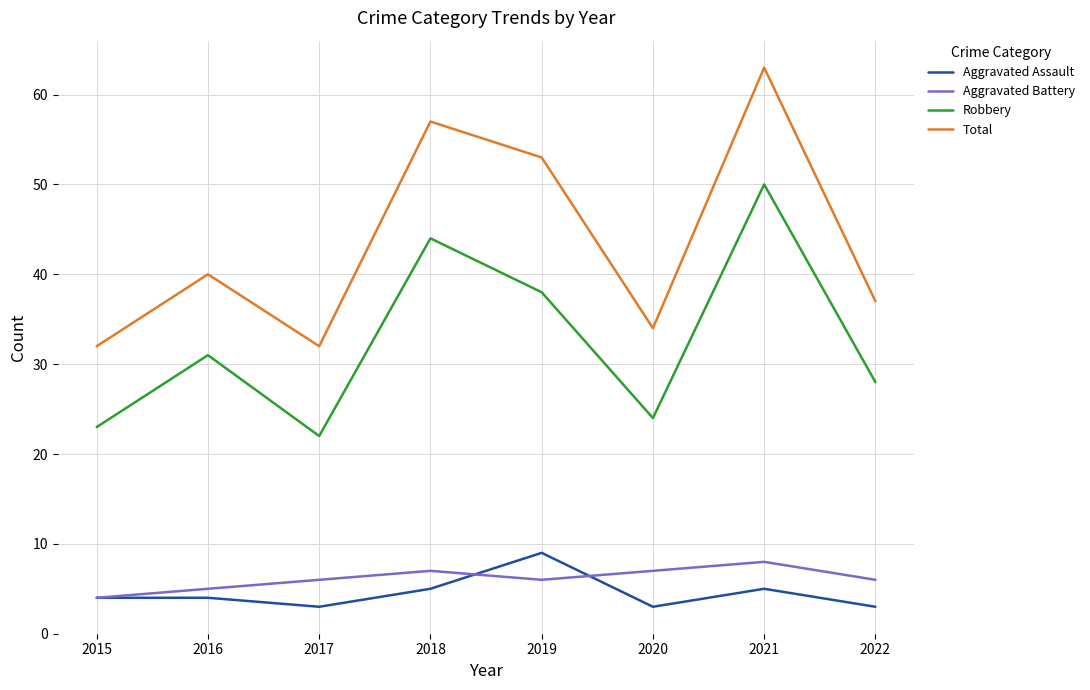

How many interior local peaks does the Aggravated Battery series have?

2